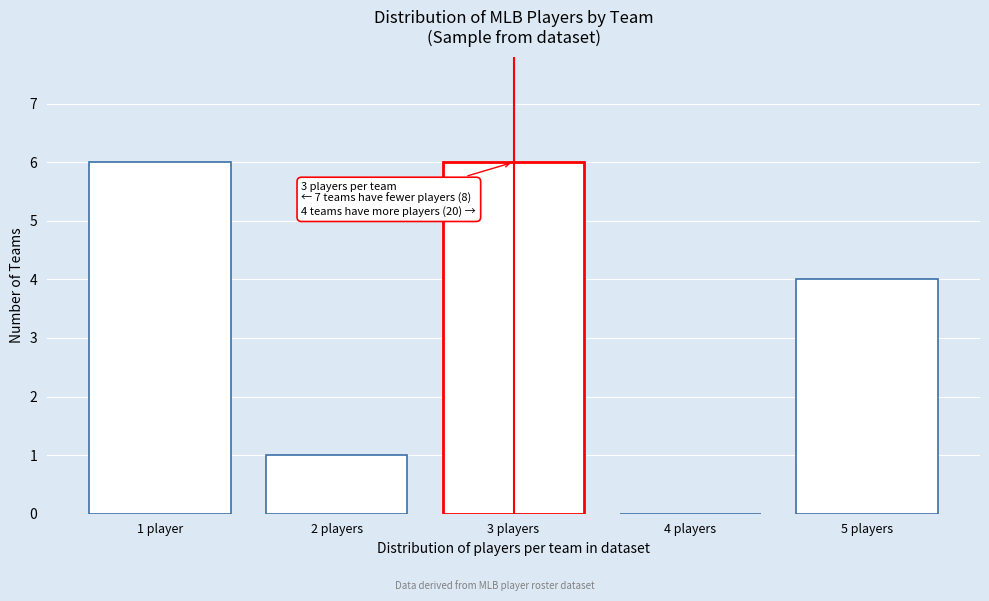

Reading left to right, list all the values displayed in this chart.

1 player=6	2 players=1	3 players=6	4 players=0	5 players=4